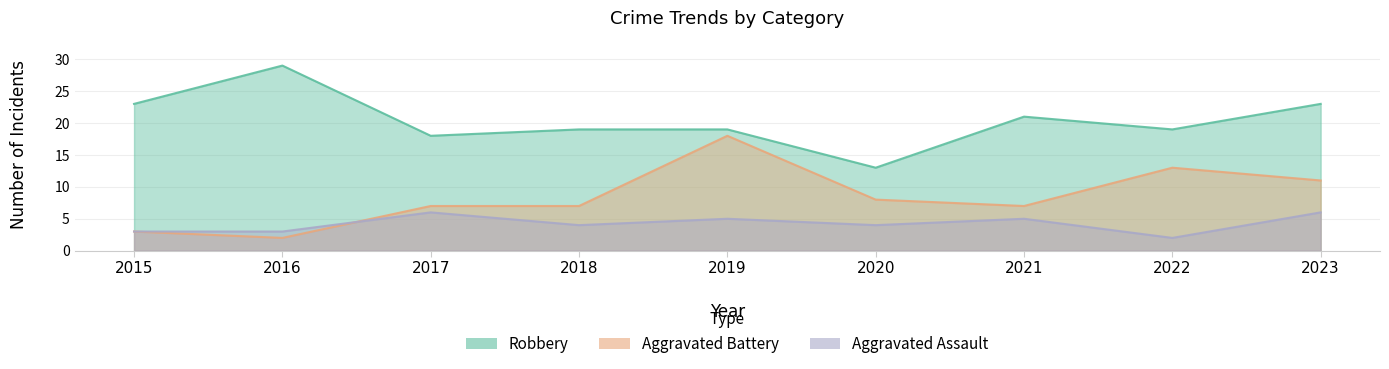

Reading left to right, what are all the values shown in this chart?

Aggravated Assault: 2015=3	2016=3	2017=6	2018=4	2019=5	2020=4	2021=5	2022=2	2023=6
Aggravated Battery: 2015=3	2016=2	2017=7	2018=7	2019=18	2020=8	2021=7	2022=13	2023=11
Robbery: 2015=23	2016=29	2017=18	2018=19	2019=19	2020=13	2021=21	2022=19	2023=23